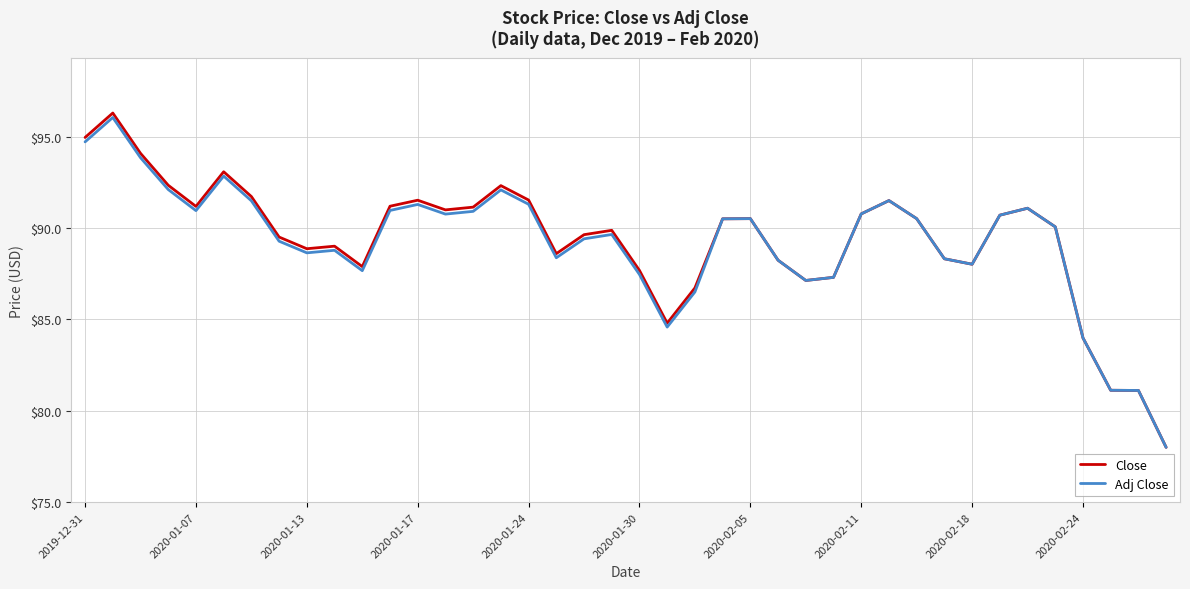

What is the highest value of the Close series?

96.3